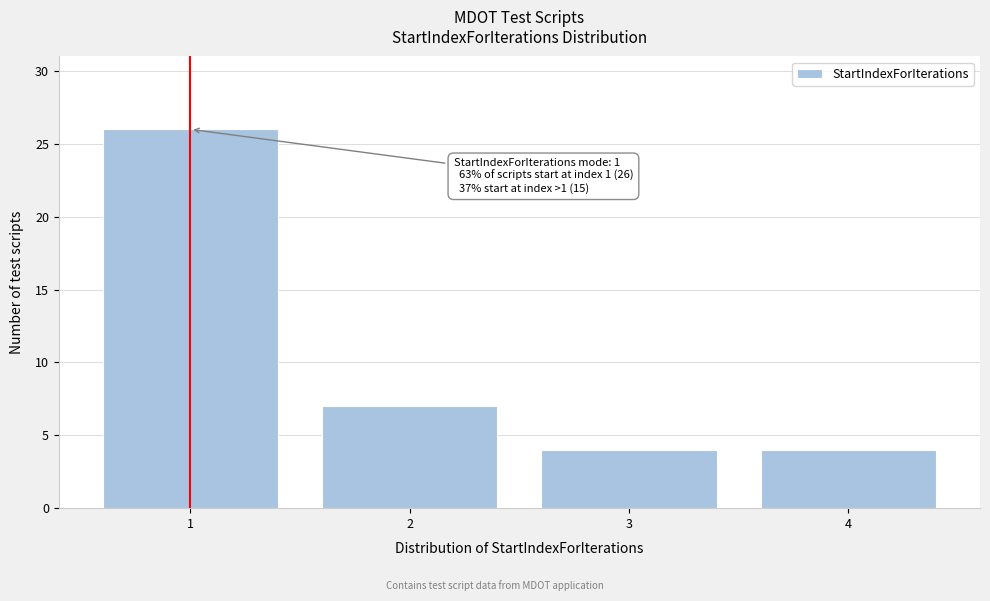

Reading left to right, what are all the values shown in this chart?

1=26	2=7	3=4	4=4